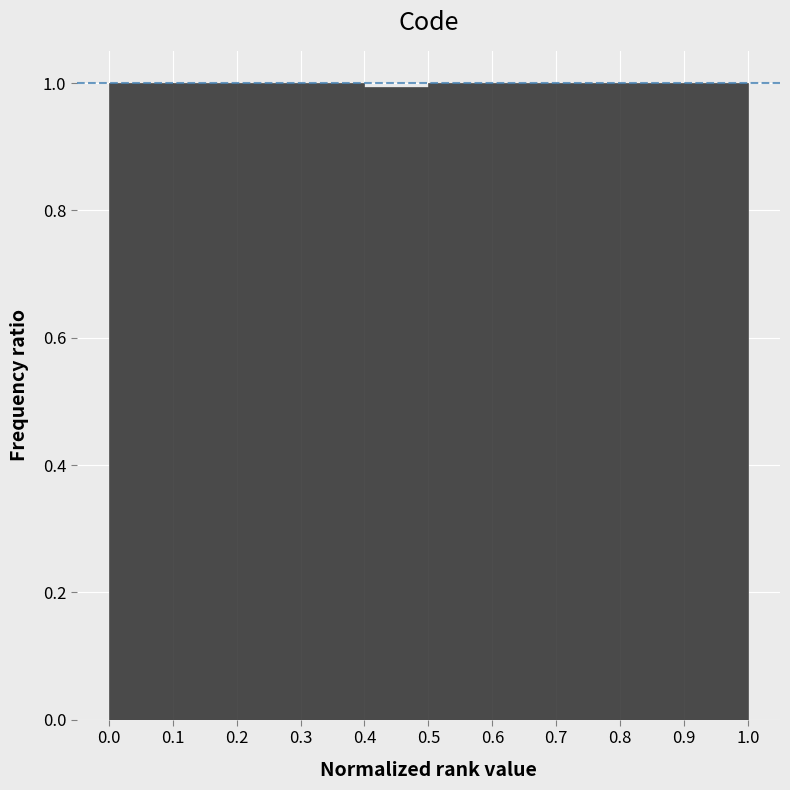

What is the height of the bar covering 0.9 to 1.0 on the x-axis? The values are not printed on the chart, so give them approximately, as read against the axis.

1